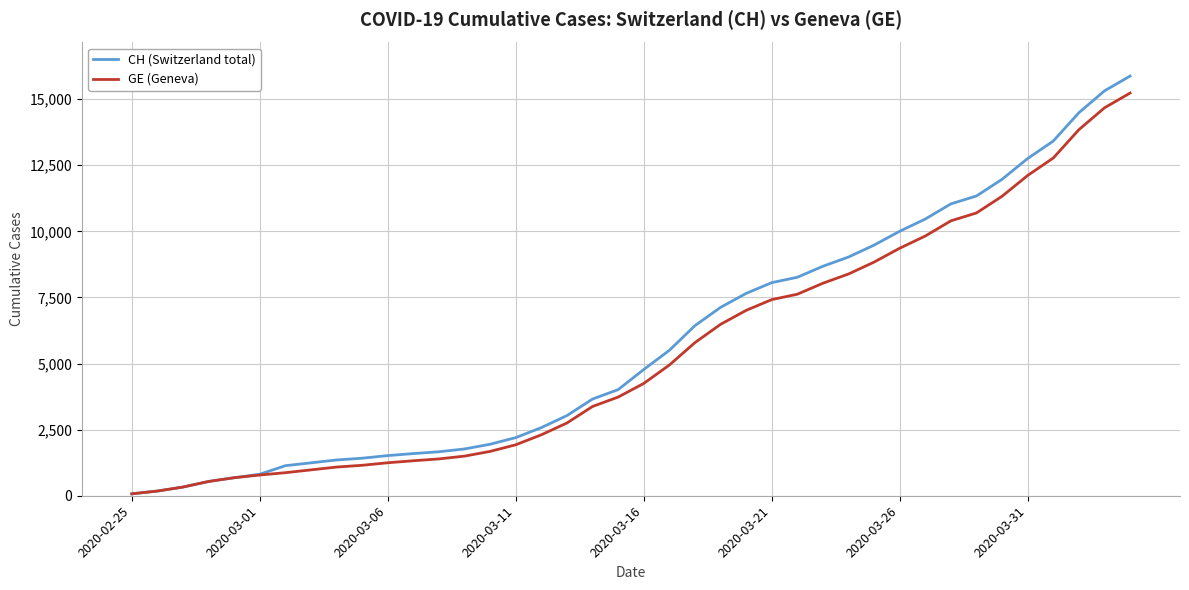

What is the lowest value of the GE (Geneva) series?

73